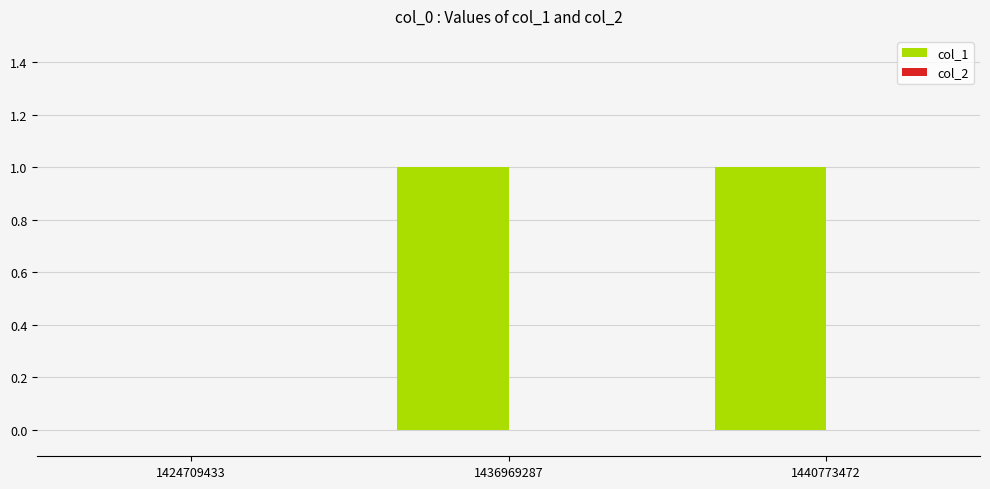

True or false: the data shows 1 at 1440773472.

True